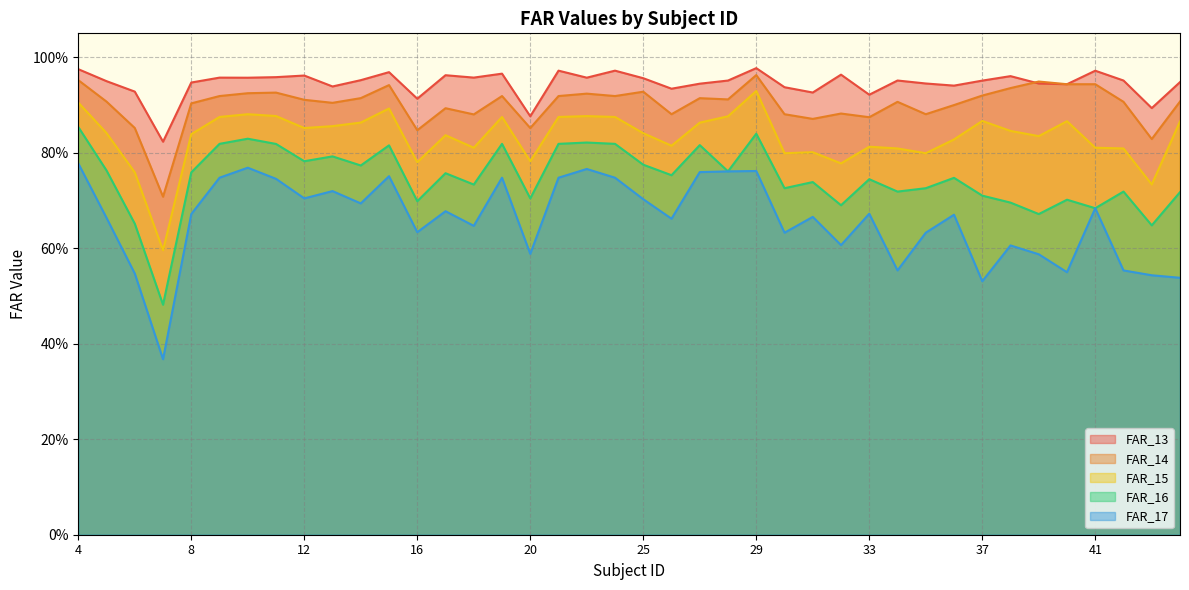

Reading left to right, what are all the values shown in this chart?

FAR_13: 1.0	0.9	0.9	0.8	0.9	1.0	1.0	1.0	1.0	0.9	1.0	1.0	0.9	1.0	1.0	1.0	0.9	1.0	1.0	1.0	1.0	0.9	0.9	1.0	1.0	0.9	0.9	1.0	0.9	1.0	0.9	0.9	1.0	1.0	0.9	0.9	1.0	1.0	0.9	0.9
FAR_14: 1.0	0.9	0.9	0.7	0.9	0.9	0.9	0.9	0.9	0.9	0.9	0.9	0.8	0.9	0.9	0.9	0.9	0.9	0.9	0.9	0.9	0.9	0.9	0.9	1.0	0.9	0.9	0.9	0.9	0.9	0.9	0.9	0.9	0.9	0.9	0.9	0.9	0.9	0.8	0.9
FAR_15: 0.9	0.8	0.8	0.6	0.8	0.9	0.9	0.9	0.9	0.9	0.9	0.9	0.8	0.8	0.8	0.9	0.8	0.9	0.9	0.9	0.8	0.8	0.9	0.9	0.9	0.8	0.8	0.8	0.8	0.8	0.8	0.8	0.9	0.8	0.8	0.9	0.8	0.8	0.7	0.9
FAR_16: 0.9	0.8	0.7	0.5	0.8	0.8	0.8	0.8	0.8	0.8	0.8	0.8	0.7	0.8	0.7	0.8	0.7	0.8	0.8	0.8	0.8	0.8	0.8	0.8	0.8	0.7	0.7	0.7	0.7	0.7	0.7	0.7	0.7	0.7	0.7	0.7	0.7	0.7	0.6	0.7
FAR_17: 0.8	0.7	0.5	0.4	0.7	0.7	0.8	0.7	0.7	0.7	0.7	0.8	0.6	0.7	0.6	0.7	0.6	0.7	0.8	0.7	0.7	0.7	0.8	0.8	0.8	0.6	0.7	0.6	0.7	0.6	0.6	0.7	0.5	0.6	0.6	0.5	0.7	0.6	0.5	0.5